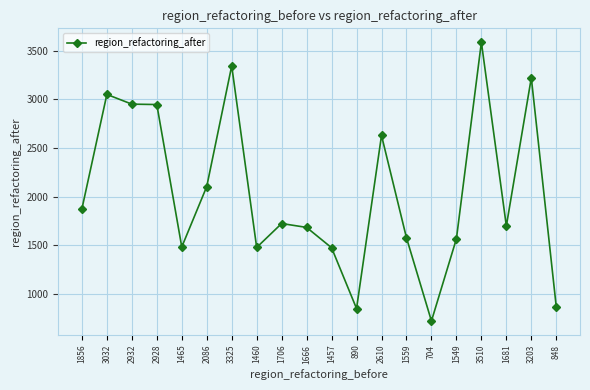

How many lines are shown in the chart?

1